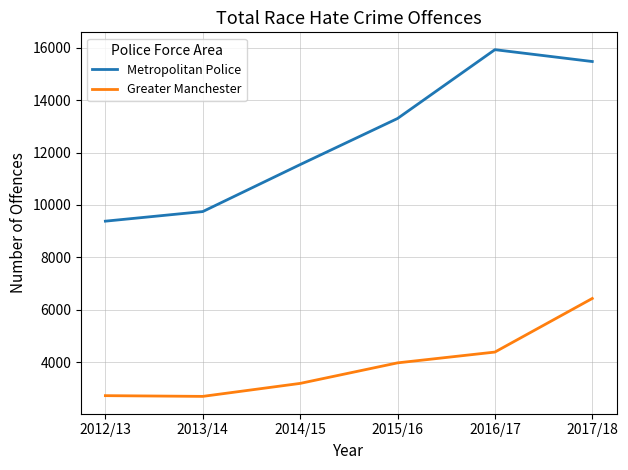

What is the difference between the maximum and minimum values in the Greater Manchester series?

3734